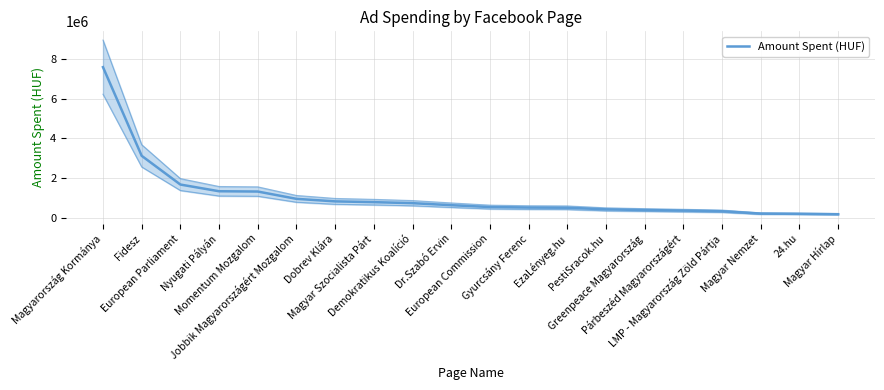

What is the maximum value shown in the chart?

7603189